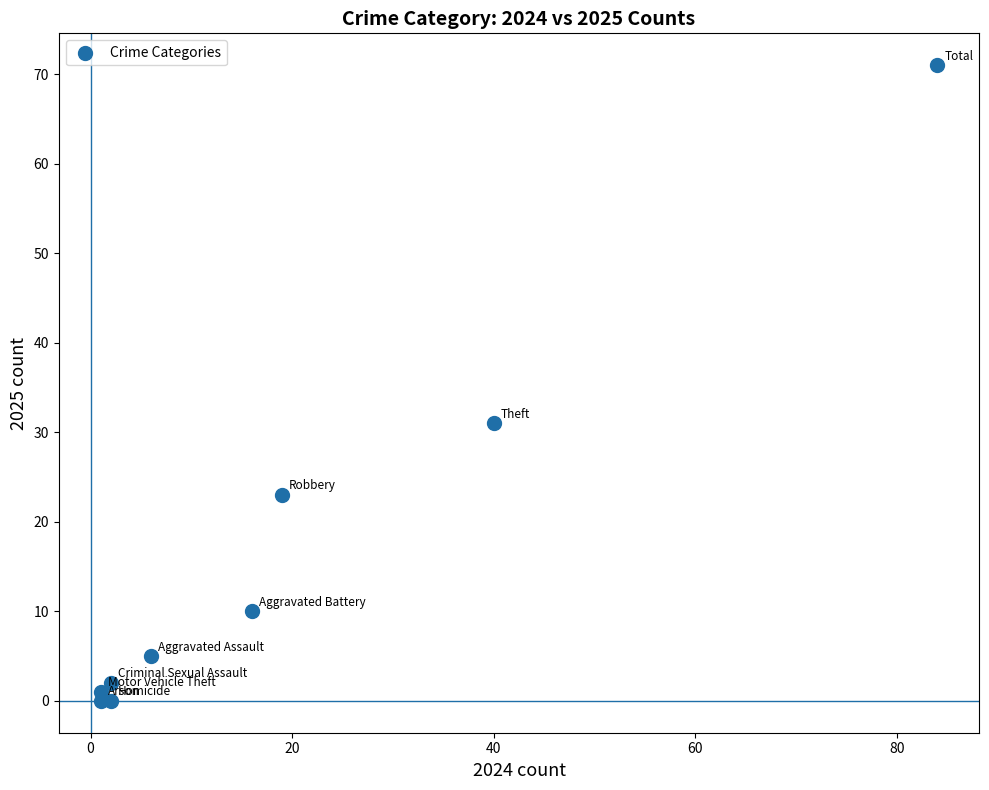

What is the average Y value?

16